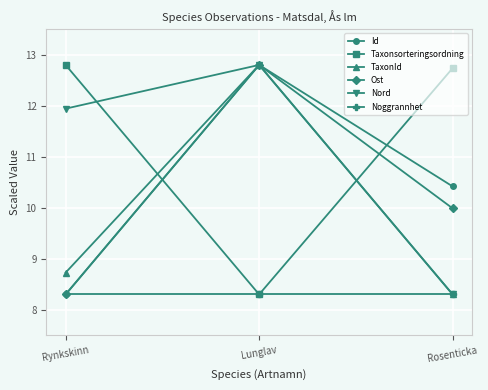

How many lines are shown in the chart?

6